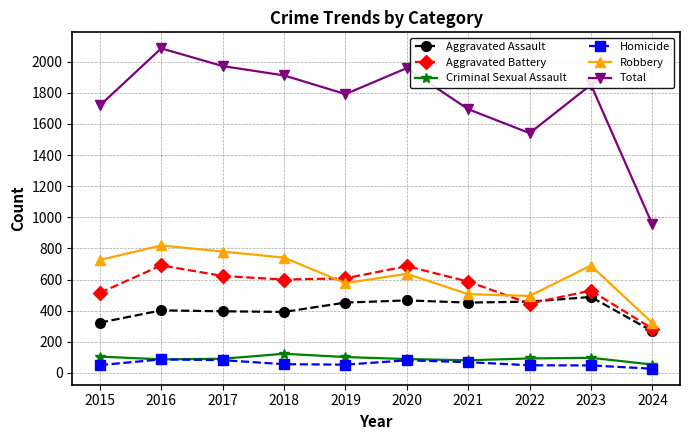

At how many categories does at least one series exceed 1664?

8